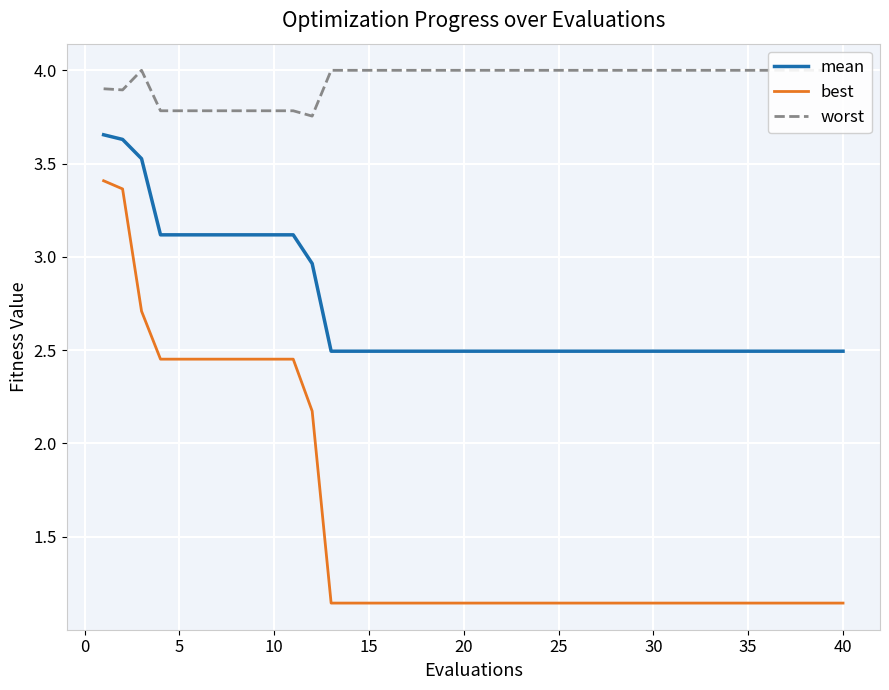

The value of mean at 30 is 3.7. True or false?

False